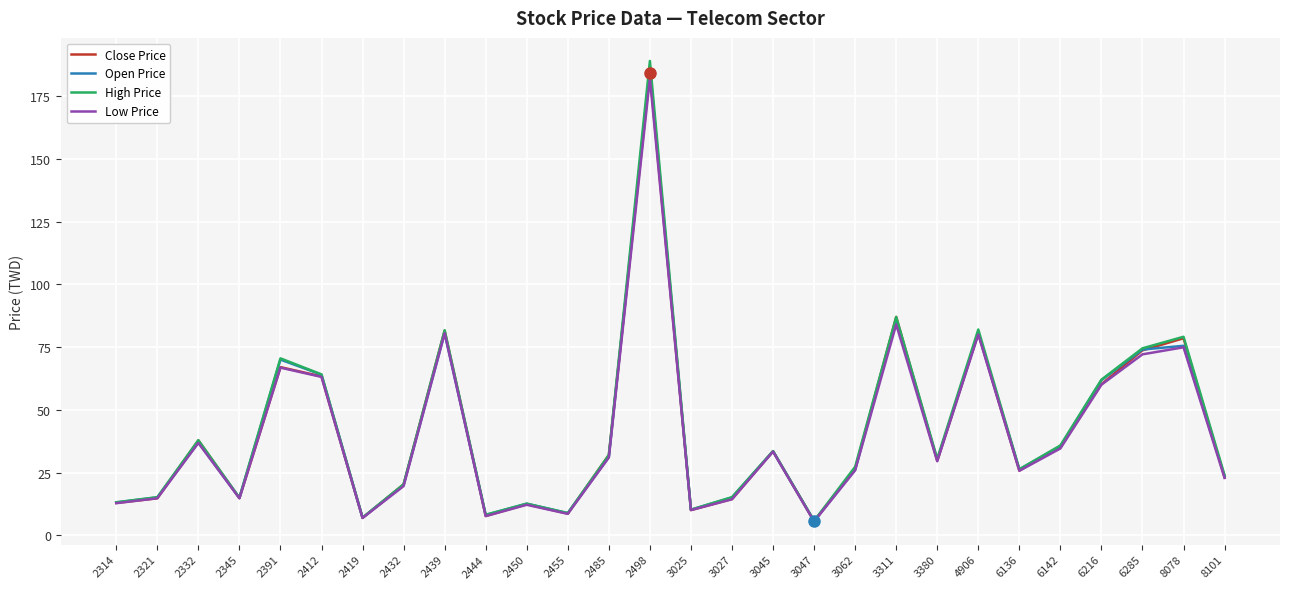

Where is Close Price nearest to the value 94?

3311